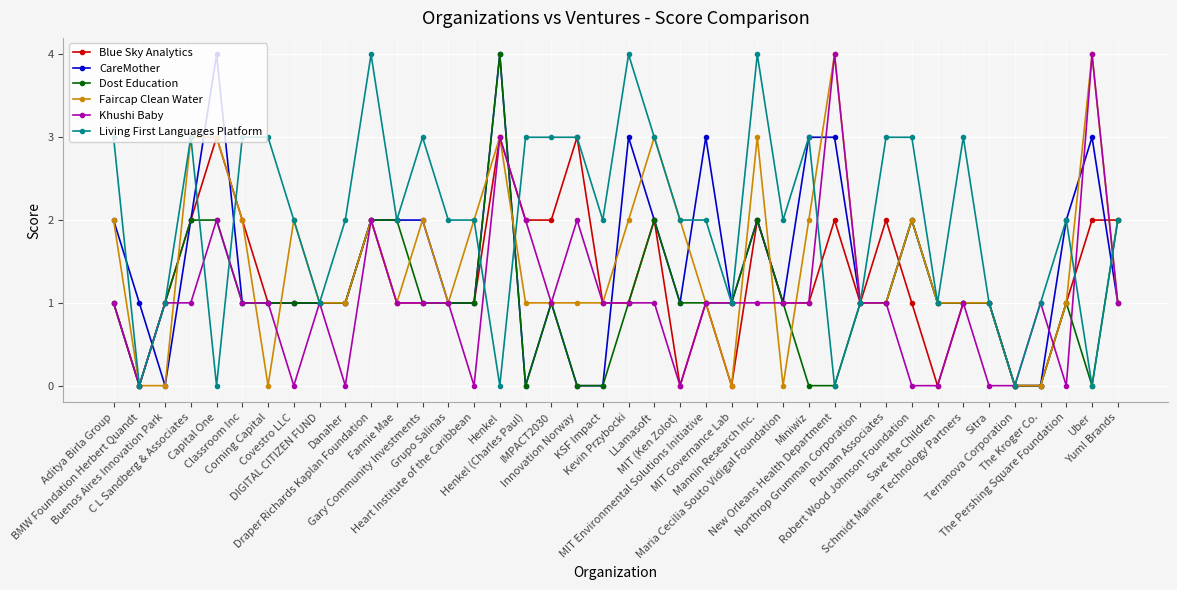

What is the value of the Living First Languages Platform point at the 34th from the left?

3